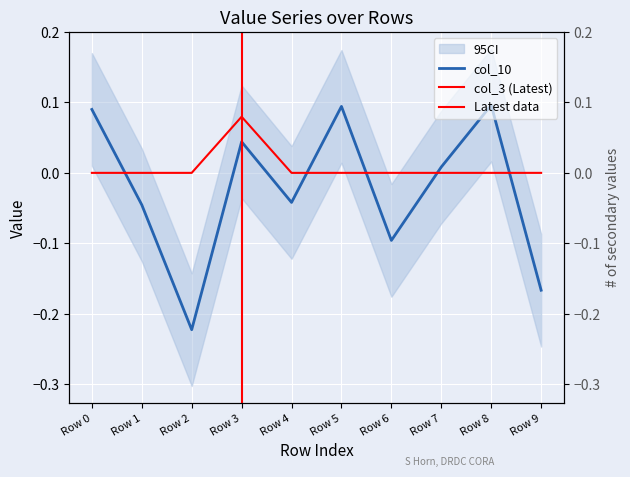

At which category does col_10 reach its first local valley?

Row 2